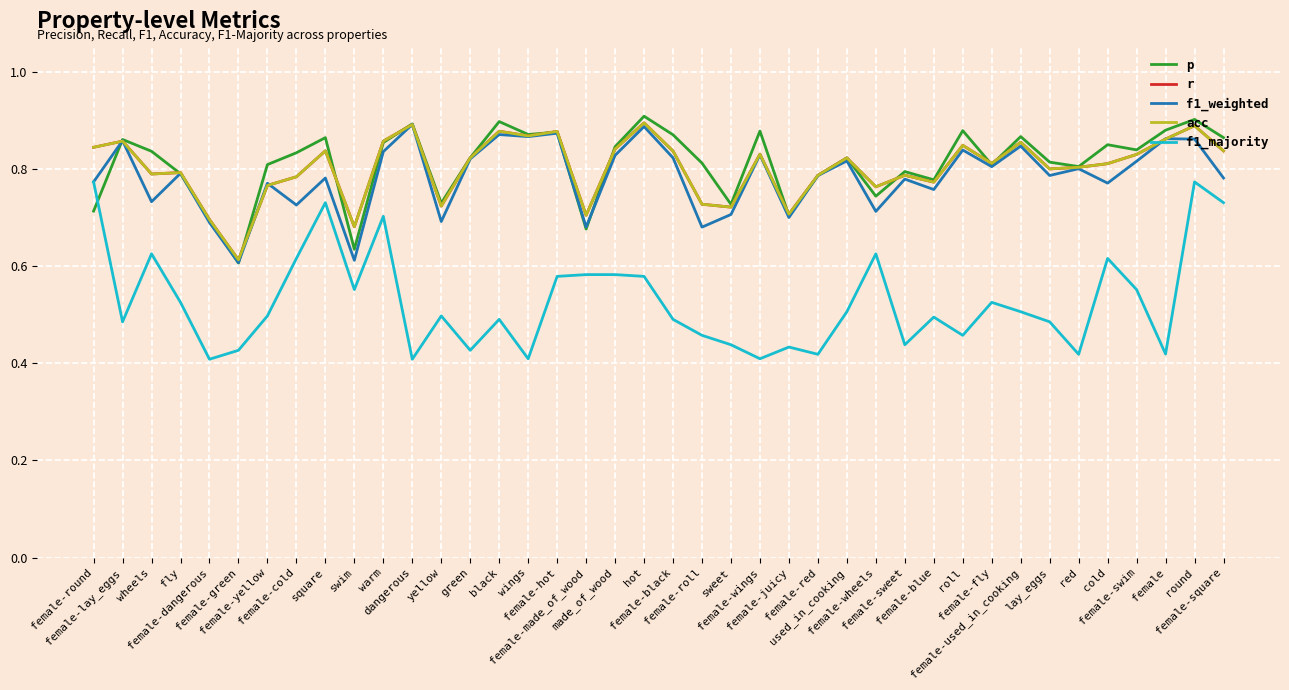

At which category is the sum across all series the highest?

round